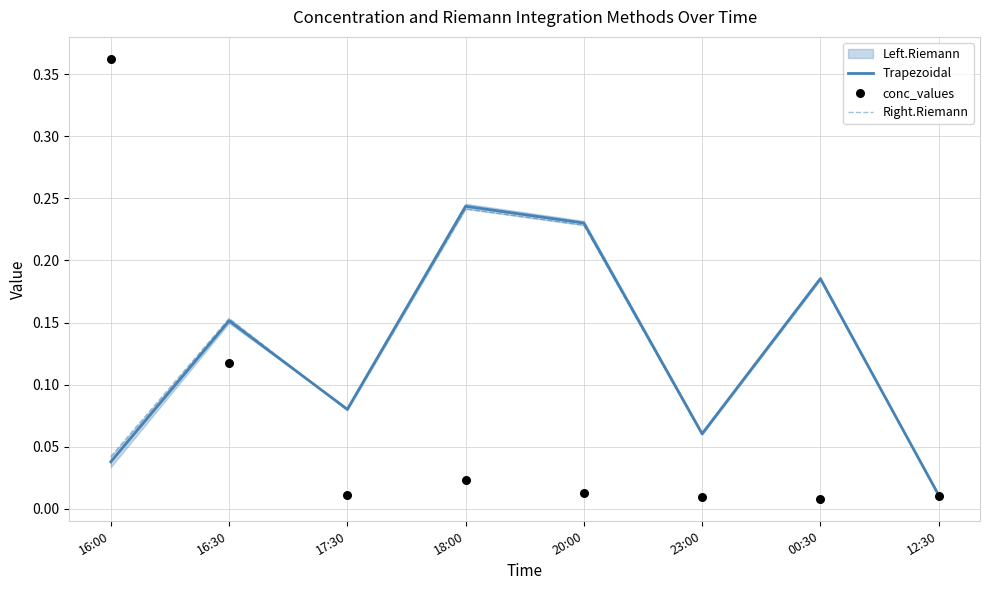

Is the value of conc_values at 12:30 greater than the value of Trapezoidal at 17:30?

No